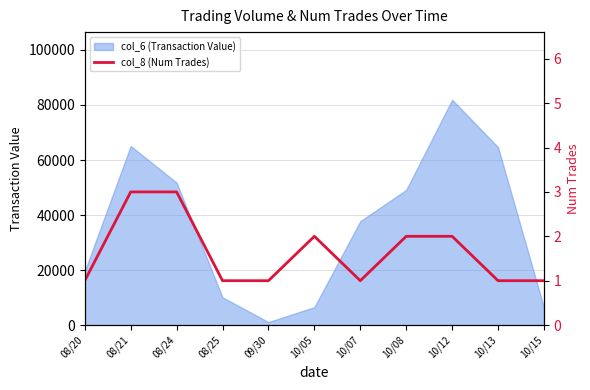

How many data points does each series have?

11